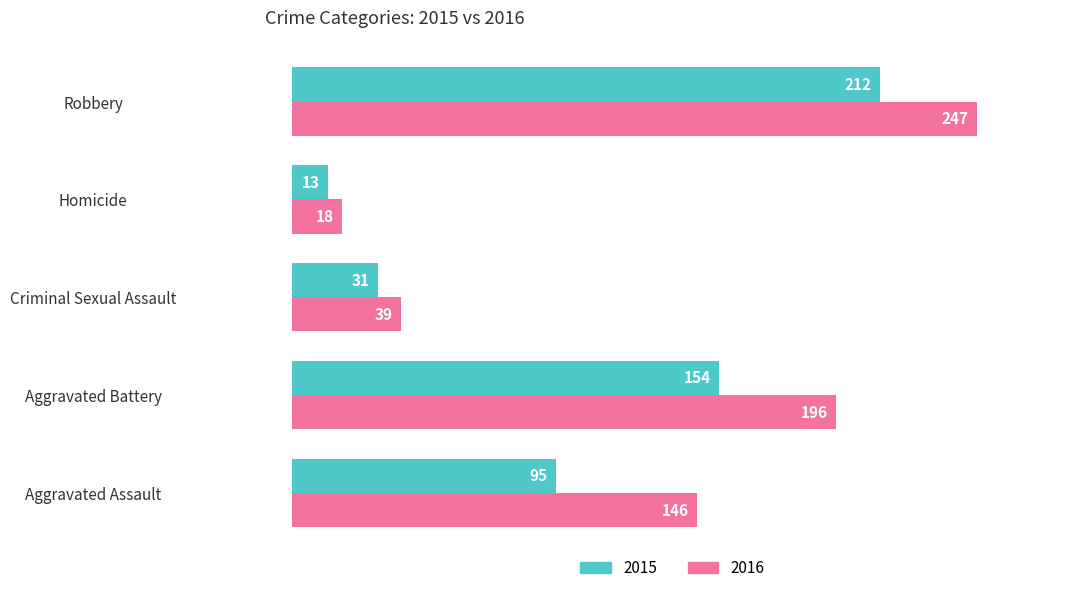

What is the sum of all 2015 values?

505